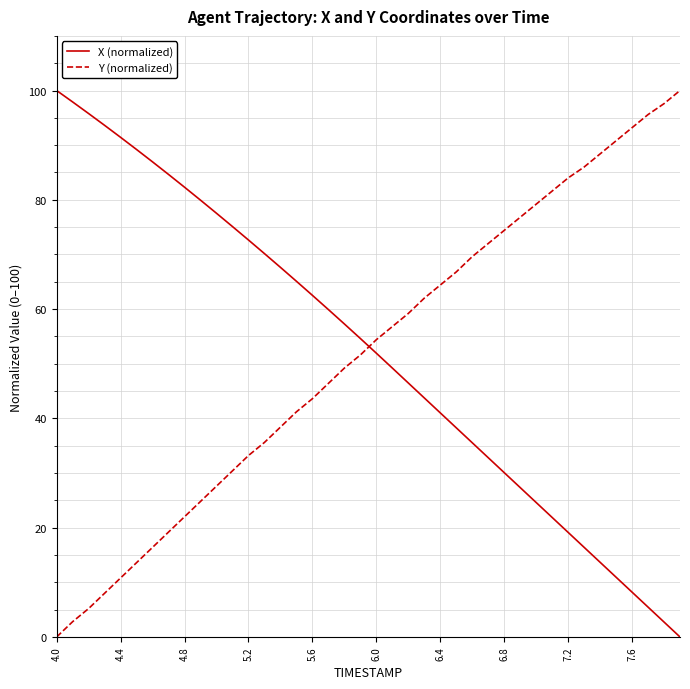

How many intersections are there between Y (normalized) and X (normalized)?

1